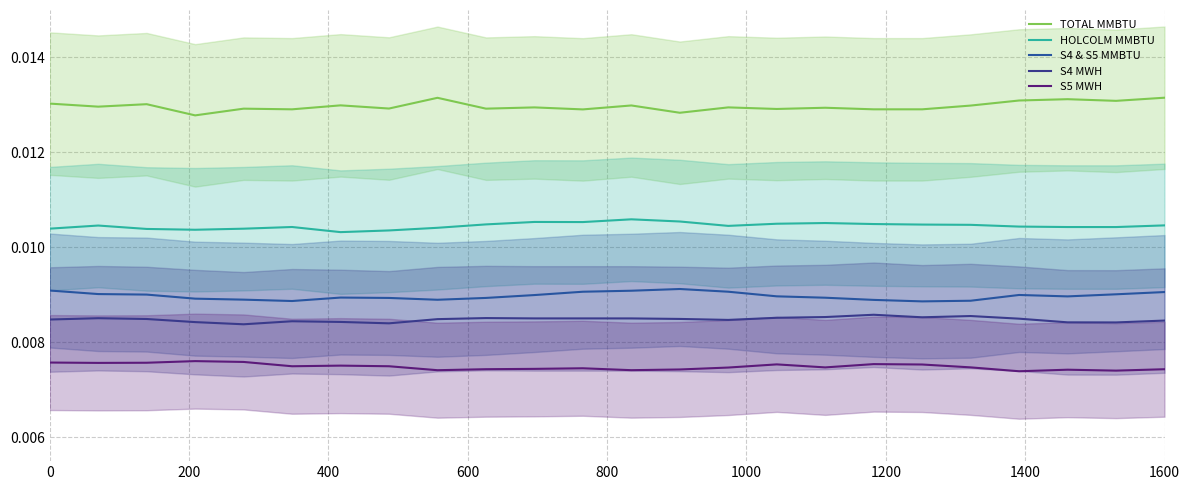

True or false: HOLCOLM MMBTU and S5 MWH cross at least once.

False